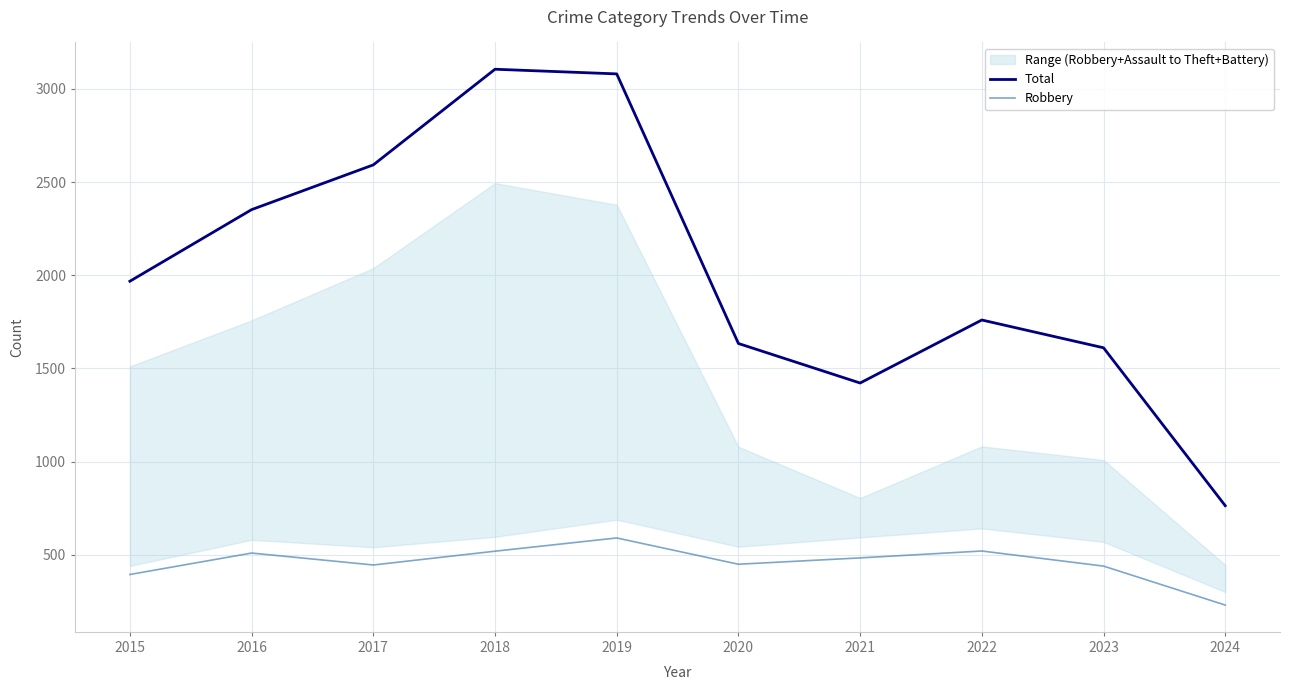

Which series has the largest total across all categories?

Total